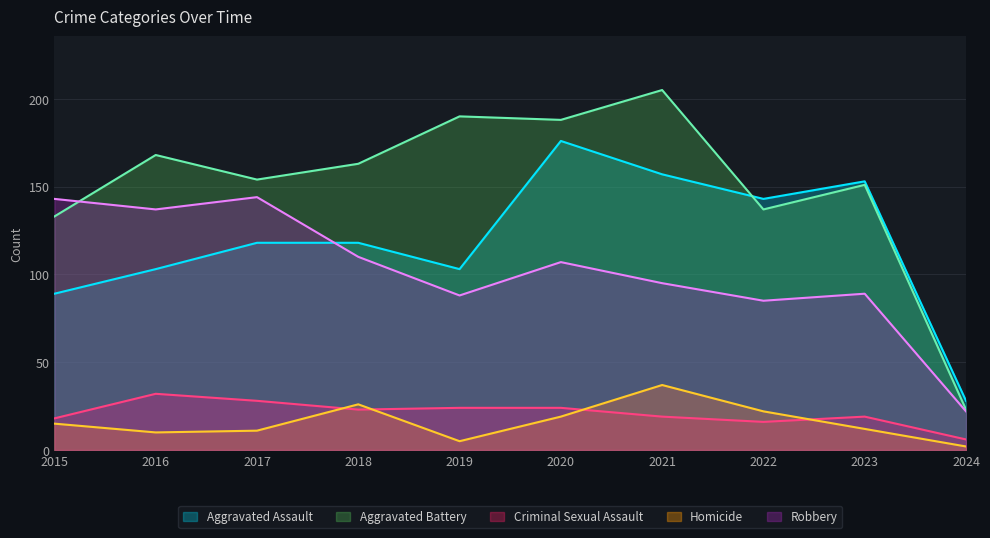

What are all the series names shown in the legend?

Aggravated Assault, Aggravated Battery, Criminal Sexual Assault, Homicide, Robbery